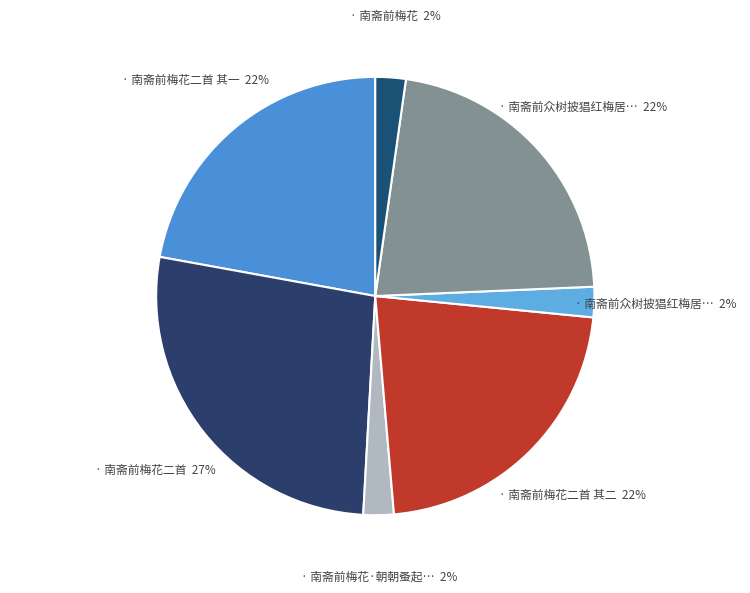

How many slices are in this pie chart?

7